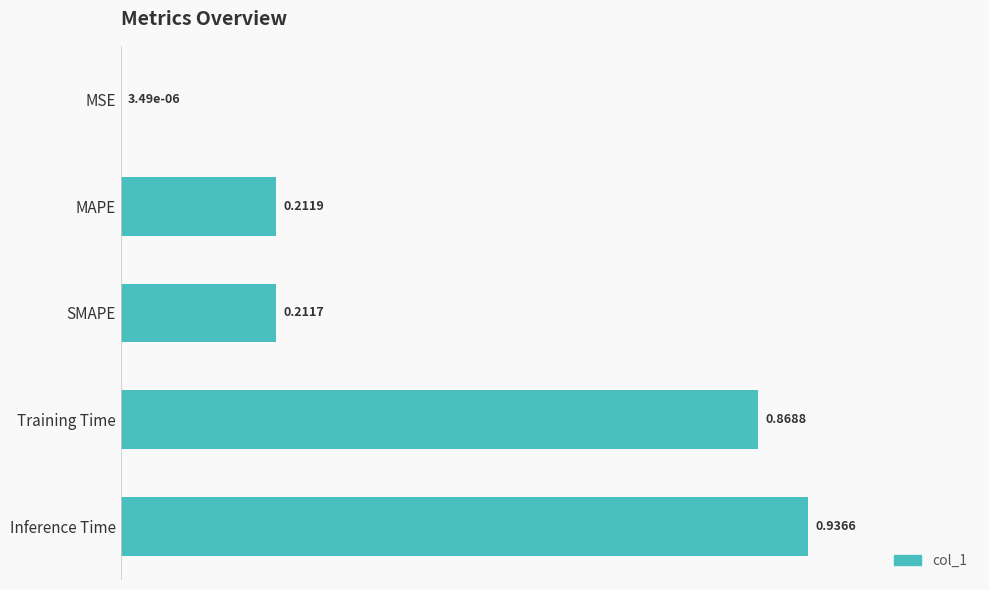

Are the bars grouped side by side (vs. stacked)?

No